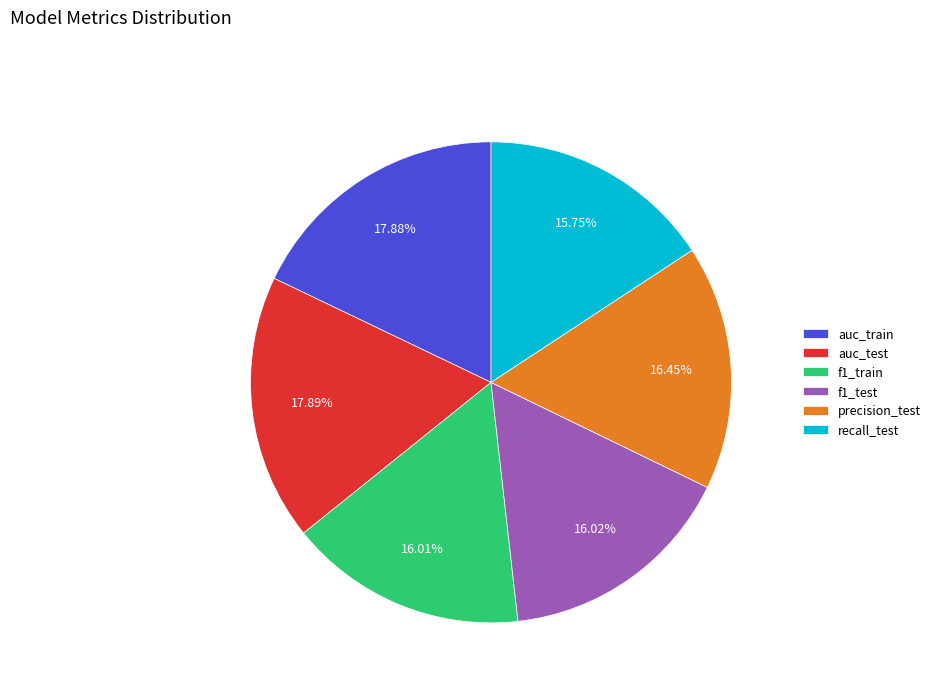

Do f1_train and f1_test together represent more than half of the pie?

No